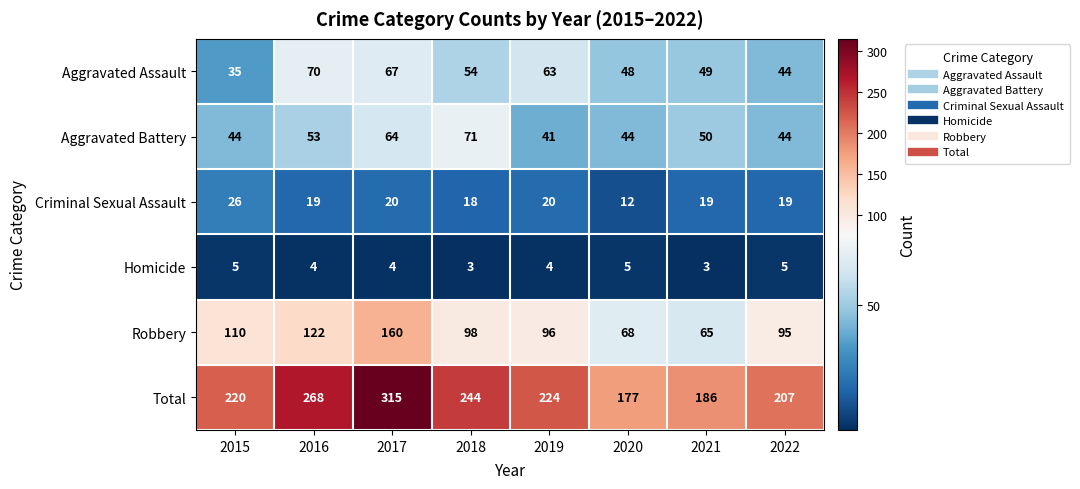

What is the sum of the Homicide values at 2019 and 2017?

8